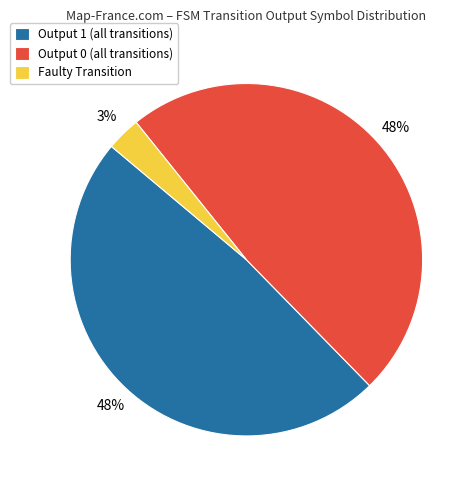

To the nearest percent, what portion does Output 0 (all transitions) represent?

48%